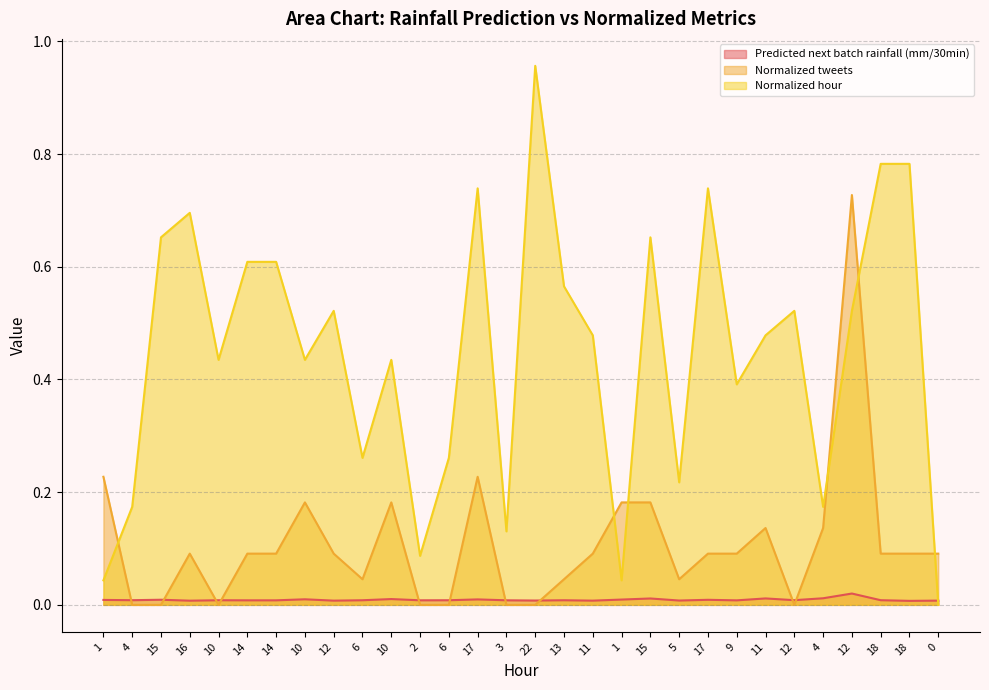

How many interior local peaks does the Normalized hour series have?

8